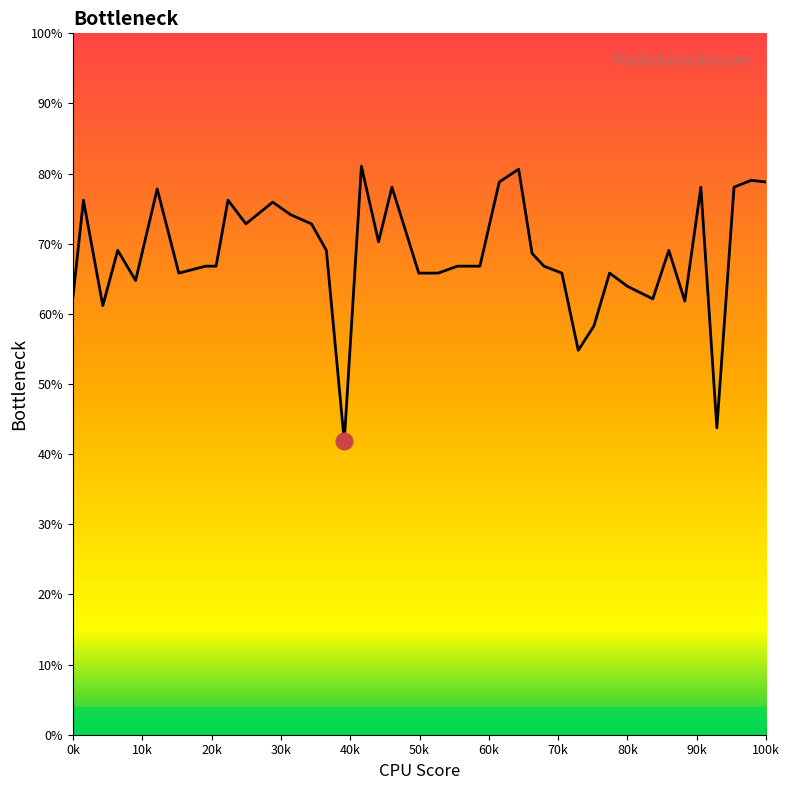

What is the maximum value shown in the chart?

81.1